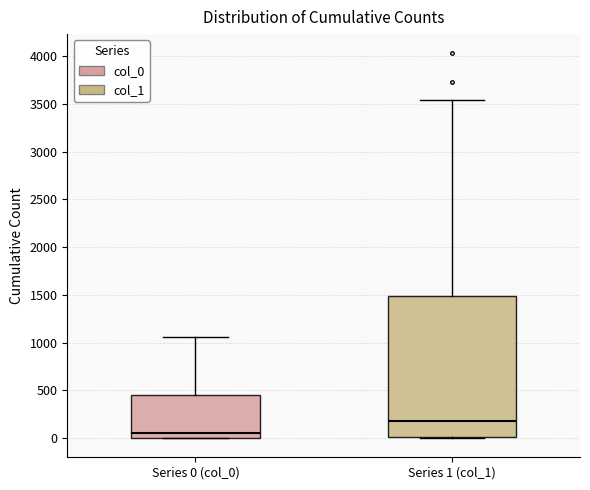

Reading left to right, read every box against the y-axis: the position of its median line, the range the box covers, and the ends of its whiskers. The values are not printed on the chart, so give them approximately, as read against the axis.

Series 0 (col_0): median 50, box 0 to 450, whiskers 0 to 1050
Series 1 (col_1): median 200, box 0 to 1500, whiskers 0 to 3550